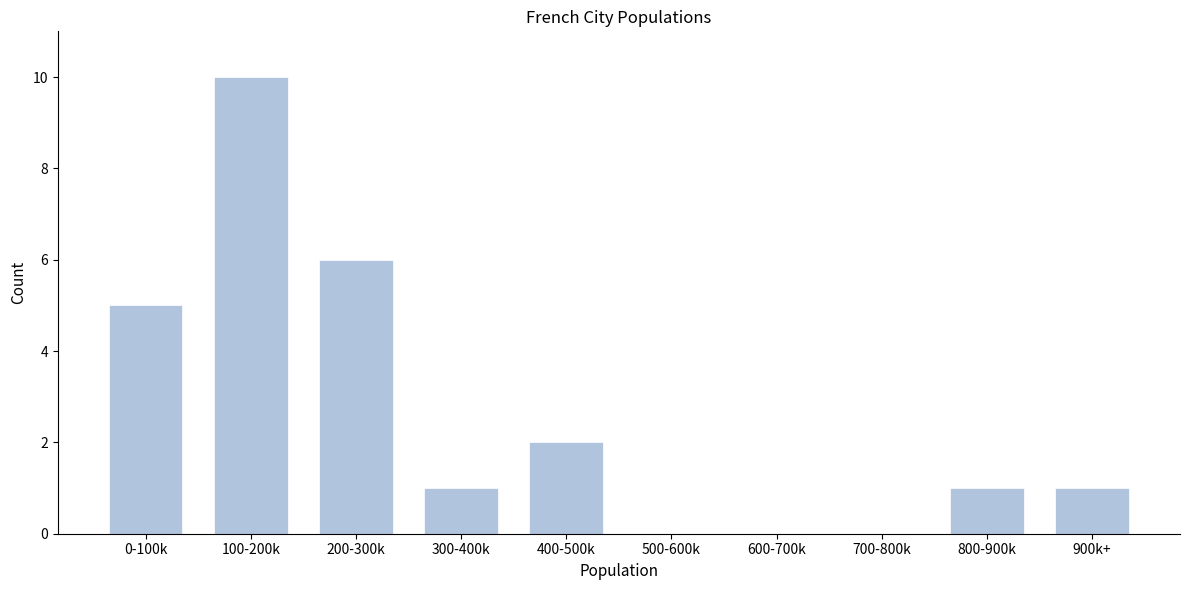

Reading left to right, list all the values displayed in this chart.

0-100k=5	100-200k=10	200-300k=6	300-400k=1	400-500k=2	500-600k=0	600-700k=0	700-800k=0	800-900k=1	900k+=1